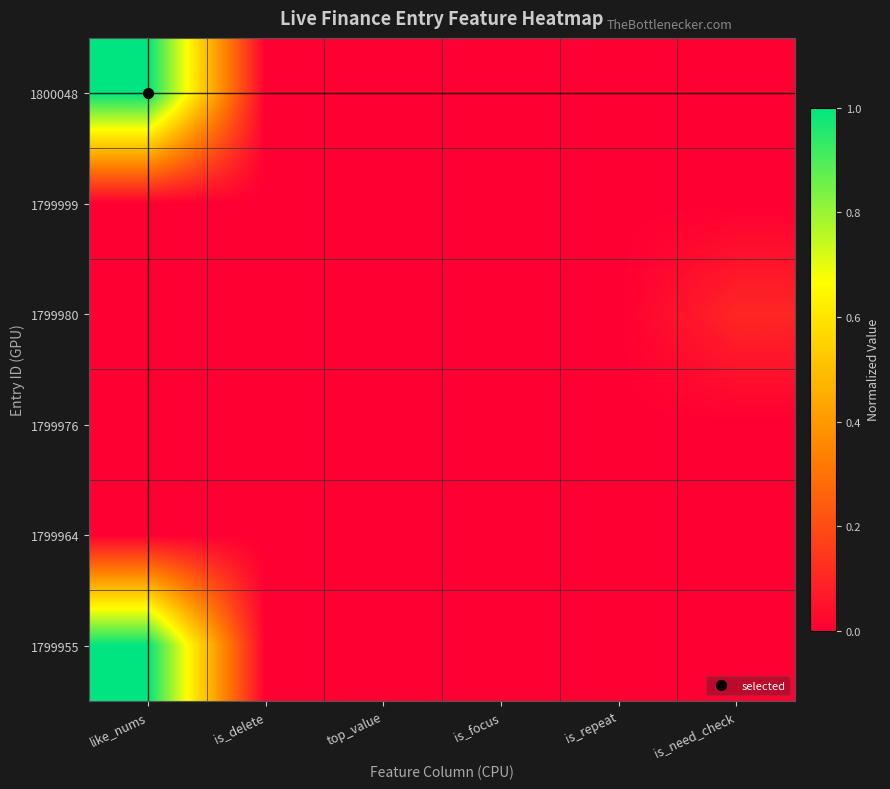

Reading right to left, what are all the values shown in this chart?

1800048: is_need_check=0.0	is_repeat=0.0	is_focus=0.0	top_value=0.0	is_delete=0.0	like_nums=1.0
1799999: is_need_check=0.0	is_repeat=0.0	is_focus=0.0	top_value=0.0	is_delete=0.0	like_nums=0.0
1799980: is_need_check=0.1	is_repeat=0.0	is_focus=0.0	top_value=0.0	is_delete=0.0	like_nums=0.0
1799976: is_need_check=0.0	is_repeat=0.0	is_focus=0.0	top_value=0.0	is_delete=0.0	like_nums=0.0
1799964: is_need_check=0.0	is_repeat=0.0	is_focus=0.0	top_value=0.0	is_delete=0.0	like_nums=0.0
1799955: is_need_check=0.0	is_repeat=0.0	is_focus=0.0	top_value=0.0	is_delete=0.0	like_nums=1.0